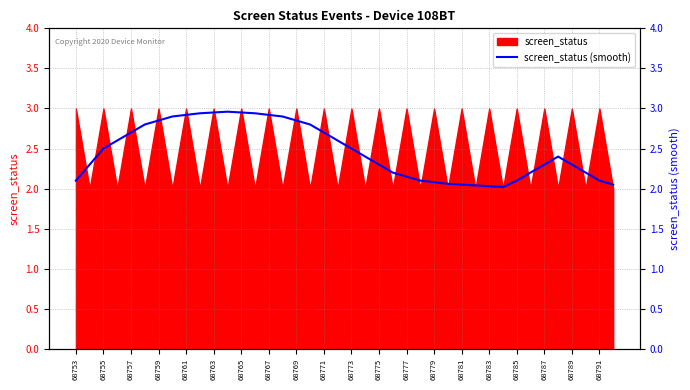

True or false: the data shows 3.4 at 39.

False